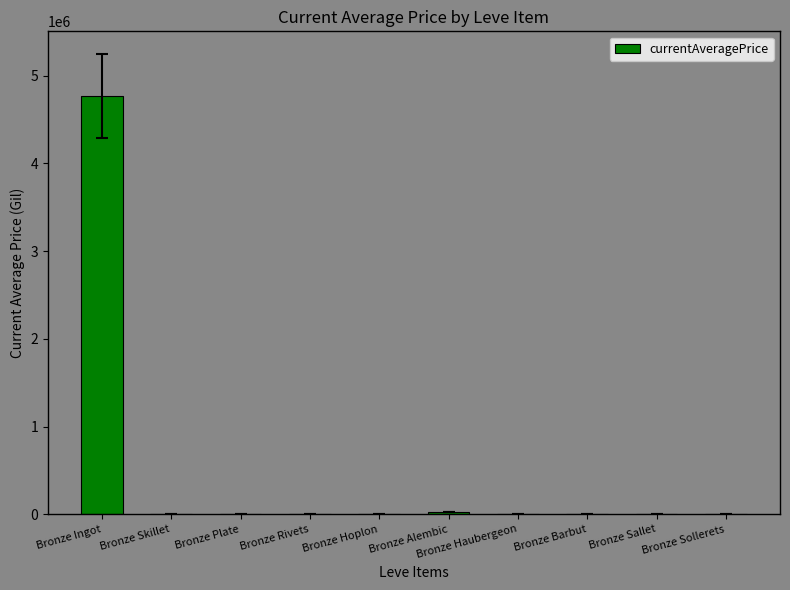

The value at Bronze Ingot is 8060678. True or false?

False